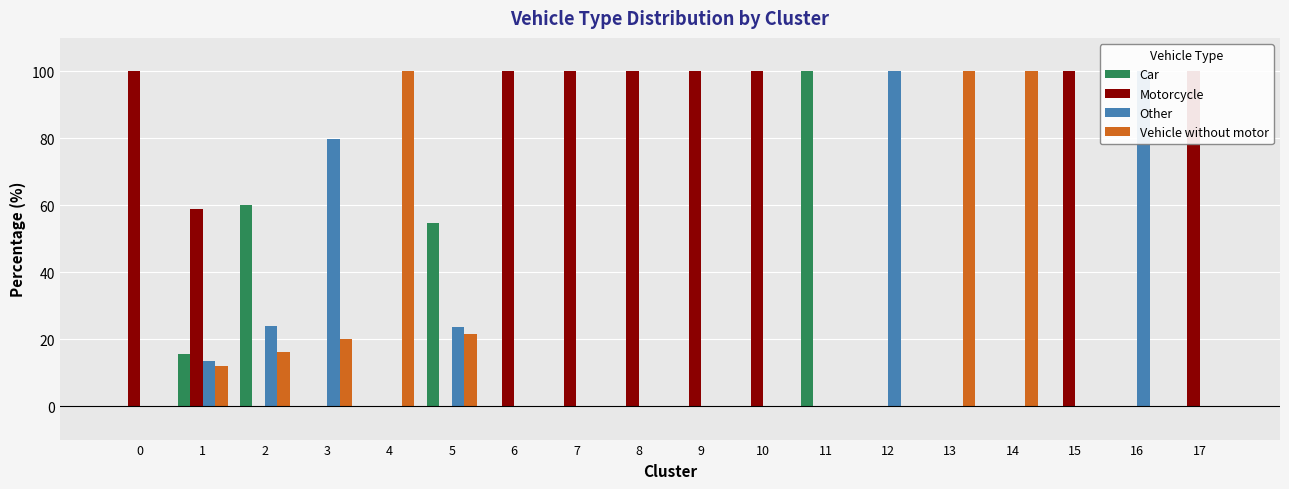

What is the difference between the highest and lowest values at 4?

100.0